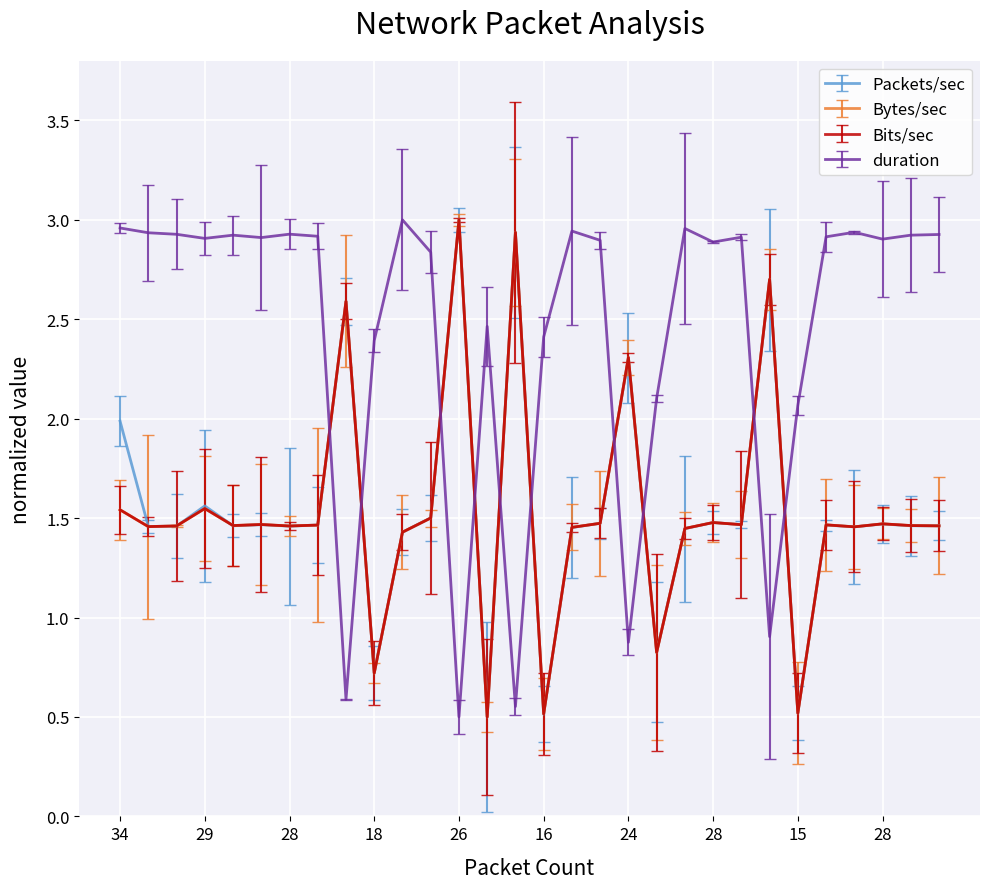

After their last crossing, which series has the higher values: duration or Bytes/sec?

duration